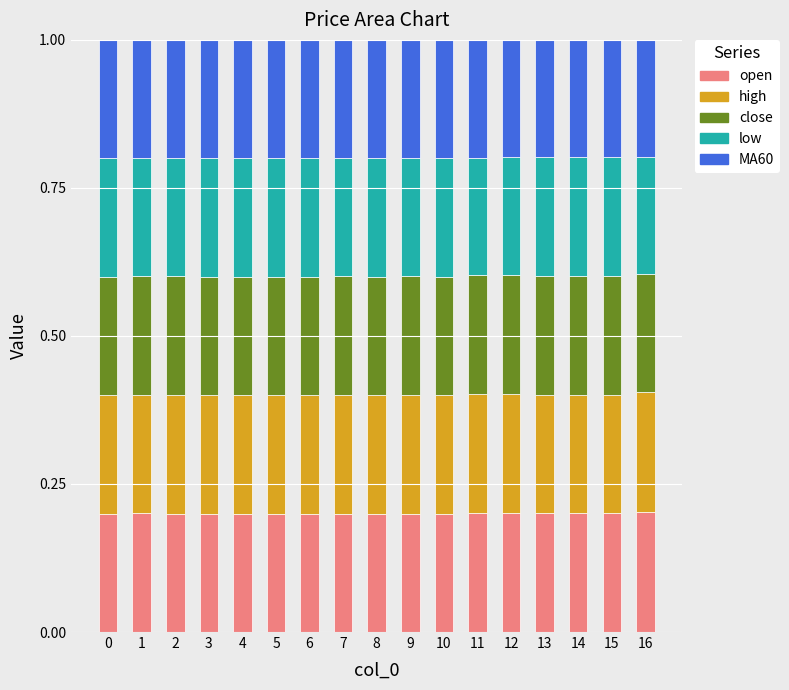

The value of open at 9 is 0.2. True or false?

True